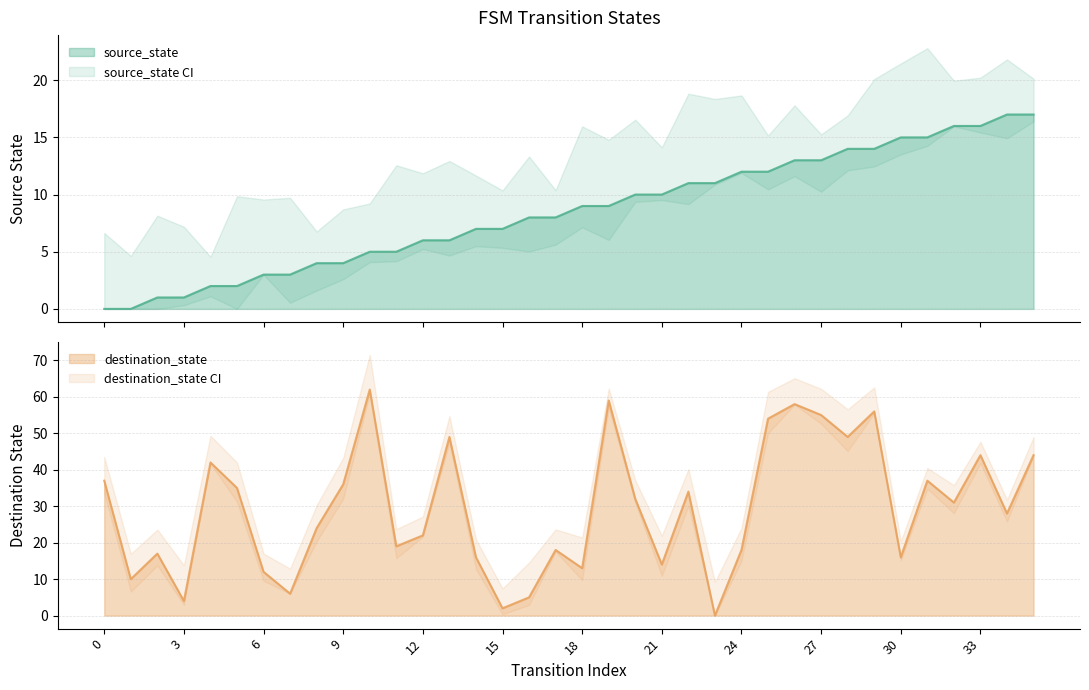

True or false: source_state has a value of 2 at 4.

True